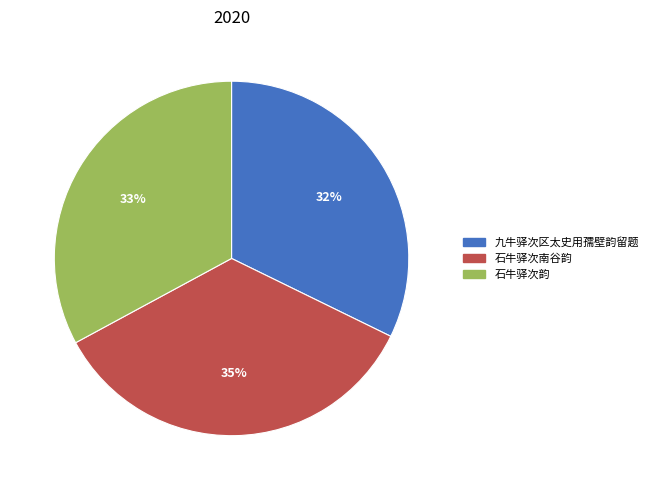

Rank the categories by value from lowest to highest.

九牛驿次区太史用孺壁韵留题, 石牛驿次韵, 石牛驿次南谷韵